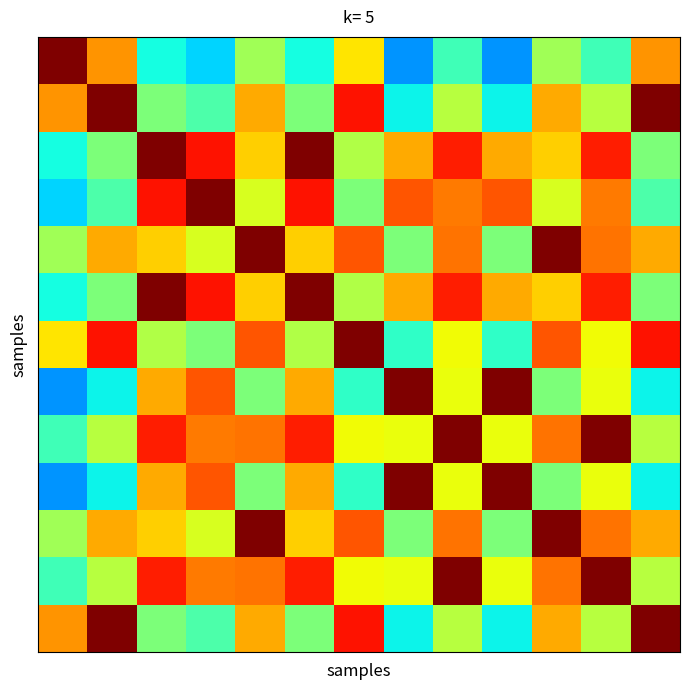

At which category does the chart reach its minimum across all series?

7